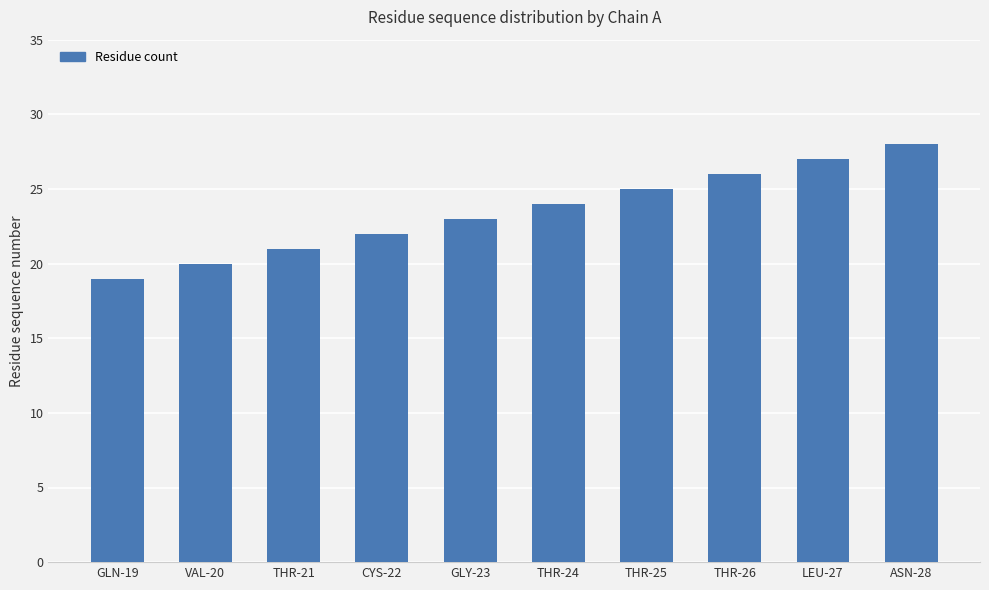

What position from the left is CYS-22?

4